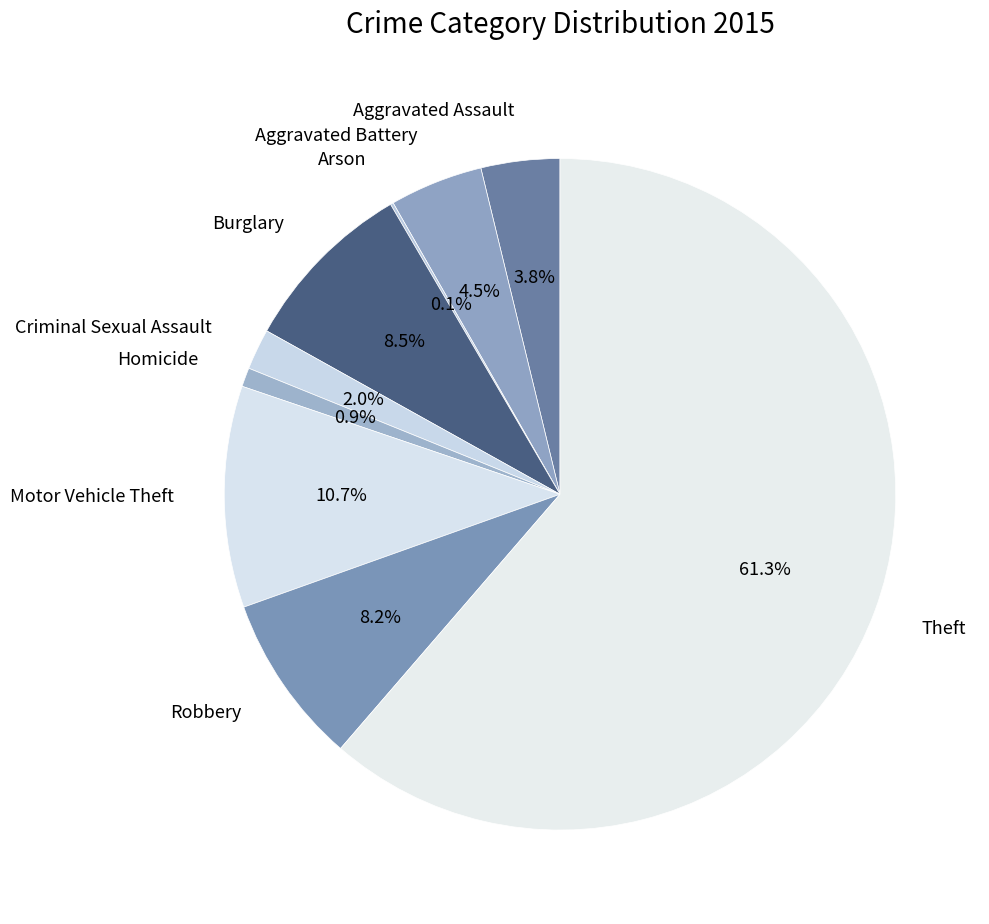

Does Homicide represent more than half of the total?

No